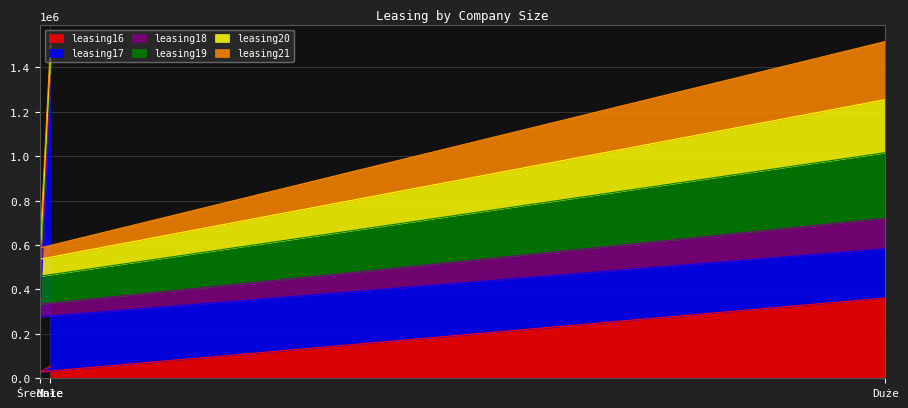

Is it true that leasing18 equals 84207 at Średnie [50-249 pracujących]?

False